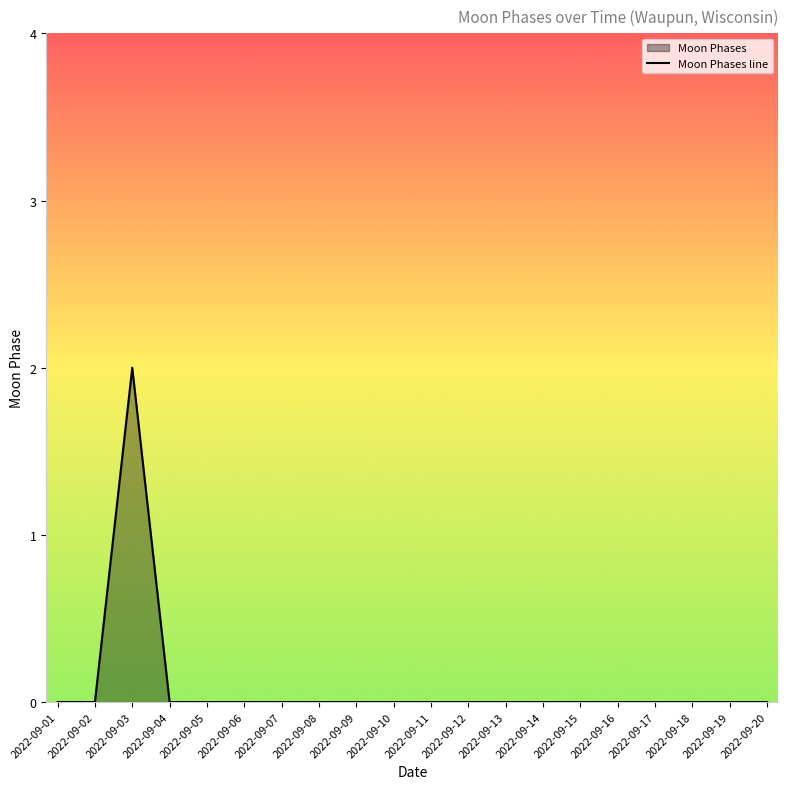

List the labels in order of value, largest first.

2022-09-03, 2022-09-01, 2022-09-02, 2022-09-04, 2022-09-05, 2022-09-06, 2022-09-07, 2022-09-08, 2022-09-09, 2022-09-10, 2022-09-11, 2022-09-12, 2022-09-13, 2022-09-14, 2022-09-15, 2022-09-16, 2022-09-17, 2022-09-18, 2022-09-19, 2022-09-20